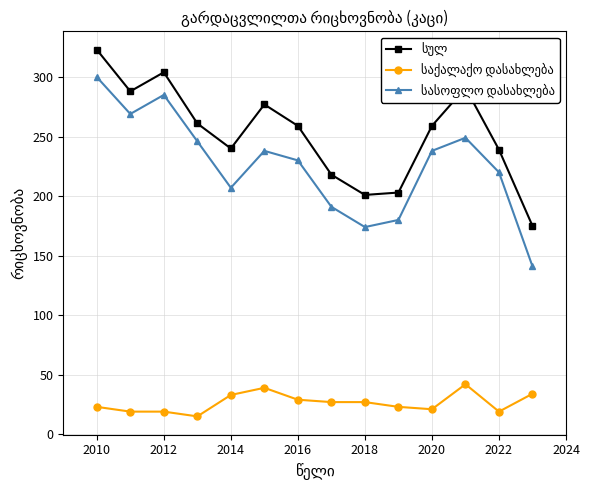

What is the greatest value displayed?

323